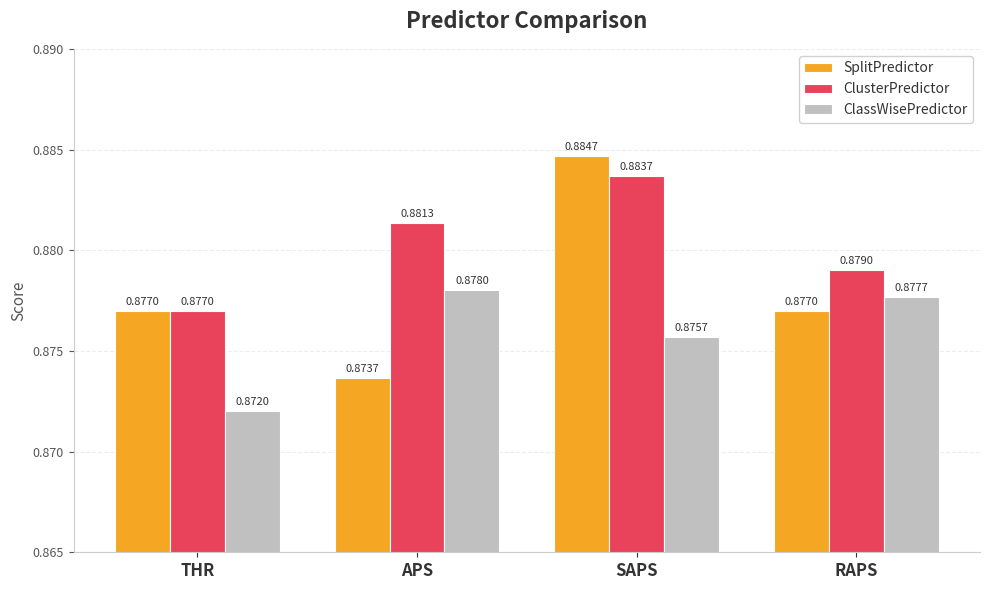

Which series changed the most between SAPS and RAPS?

SplitPredictor